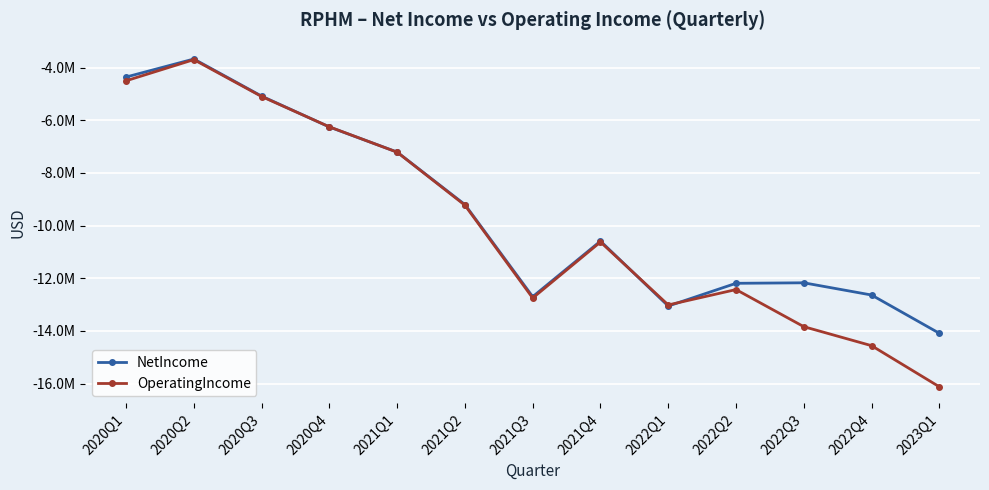

List the series in order of their peak value, highest first.

NetIncome, OperatingIncome